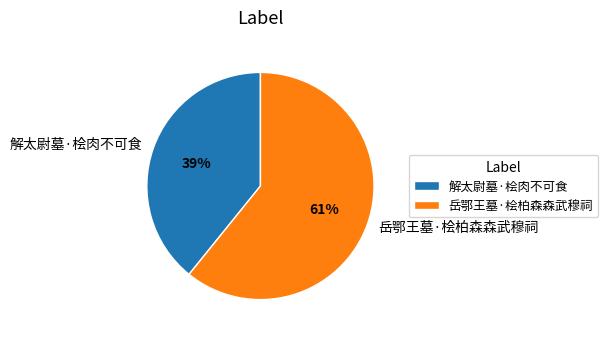

How many segments does this pie chart have?

2